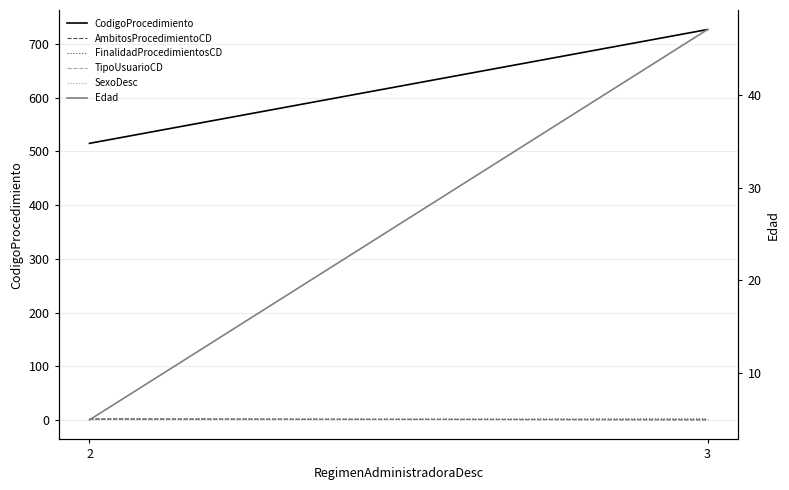

What is the sum of all FinalidadProcedimientosCD values?

3